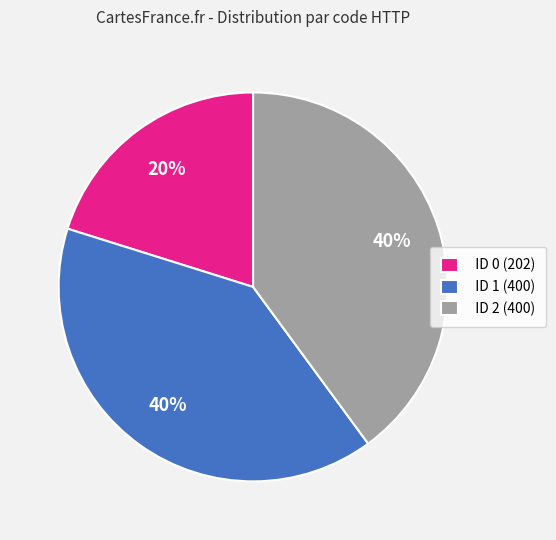

What is the ratio of the value at ID 2 (400) to the value at ID 1 (400)?

1.0